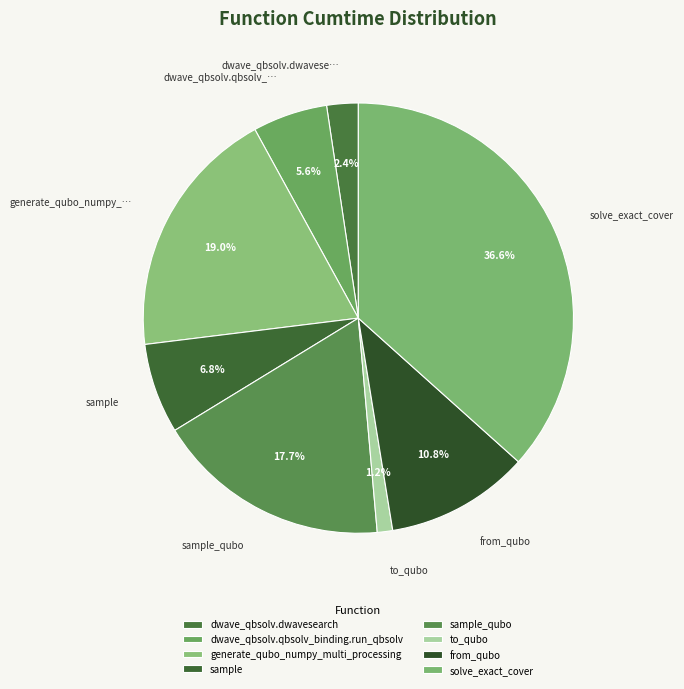

To the nearest percent, what is the combined percentage of sample_qubo and sample?

24%